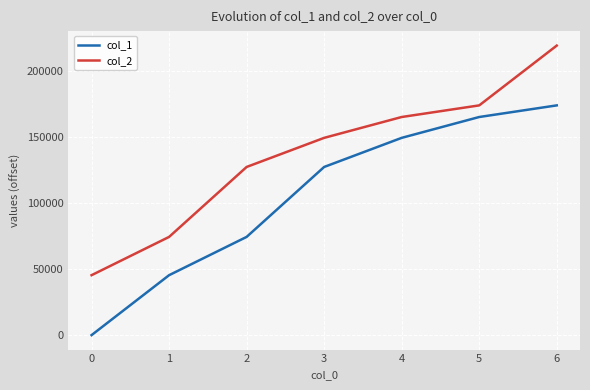

Which category has the lowest value in the col_1 series?

0